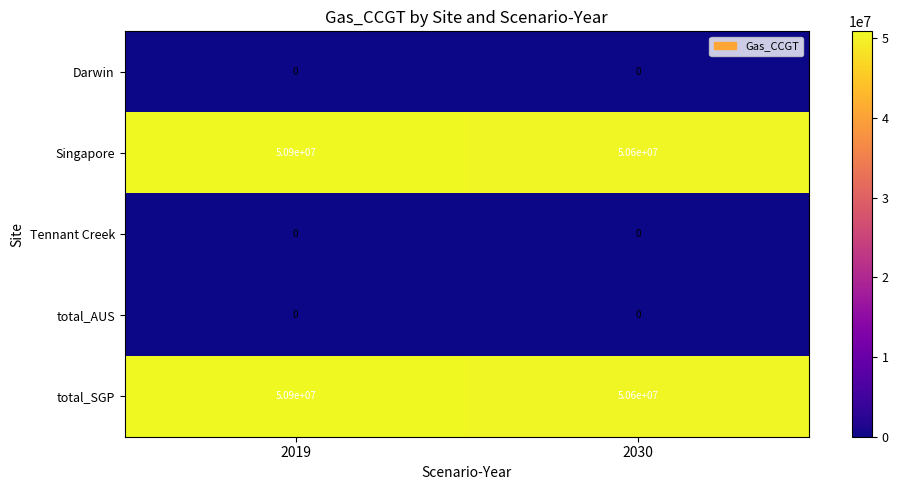

What is the difference between the highest and lowest values at 2019?

50900000